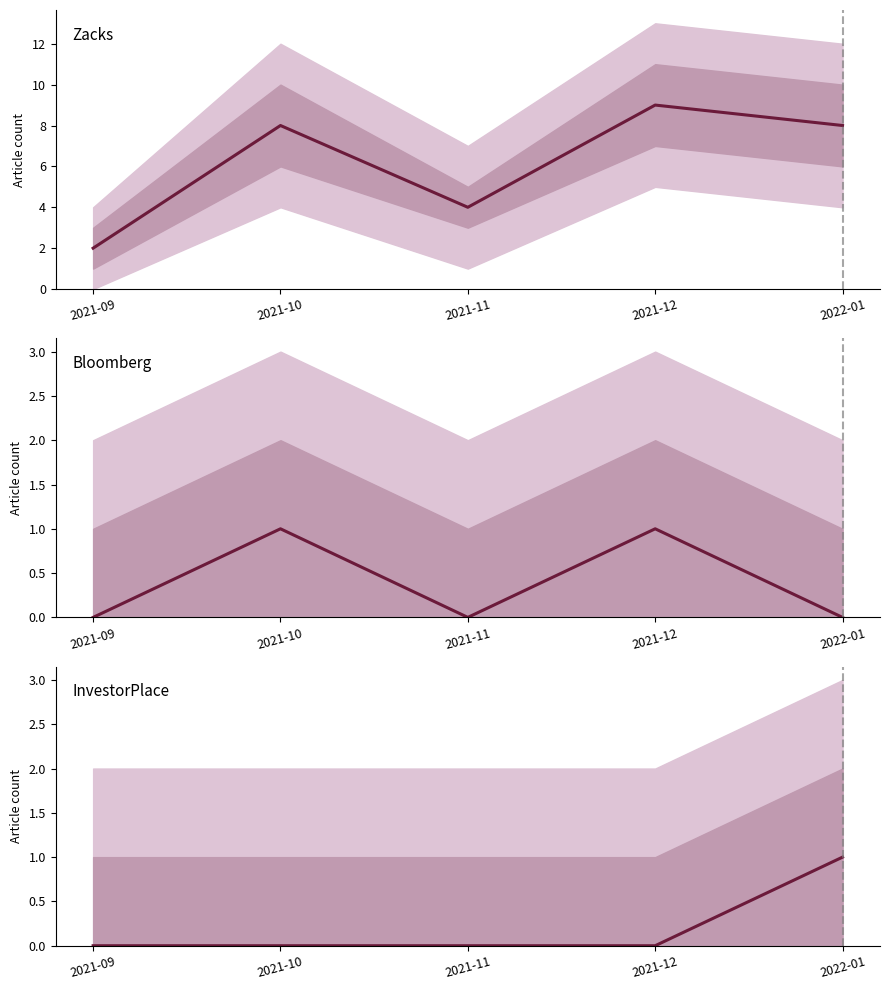

True or false: Bloomberg and Zacks cross at least once.

False